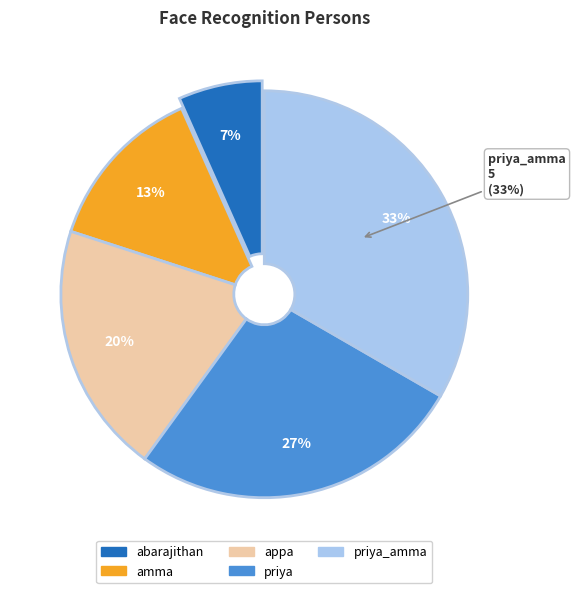

To the nearest percent, what is the difference between the appa and amma slice percentages?

7%